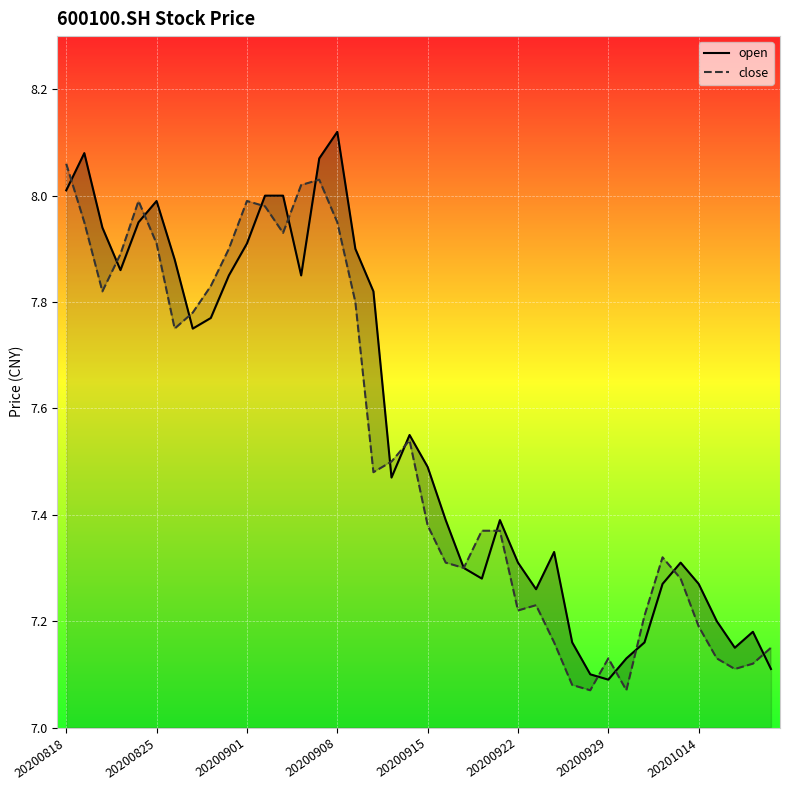

What is the difference between the maximum and minimum values in the open series?

1.0